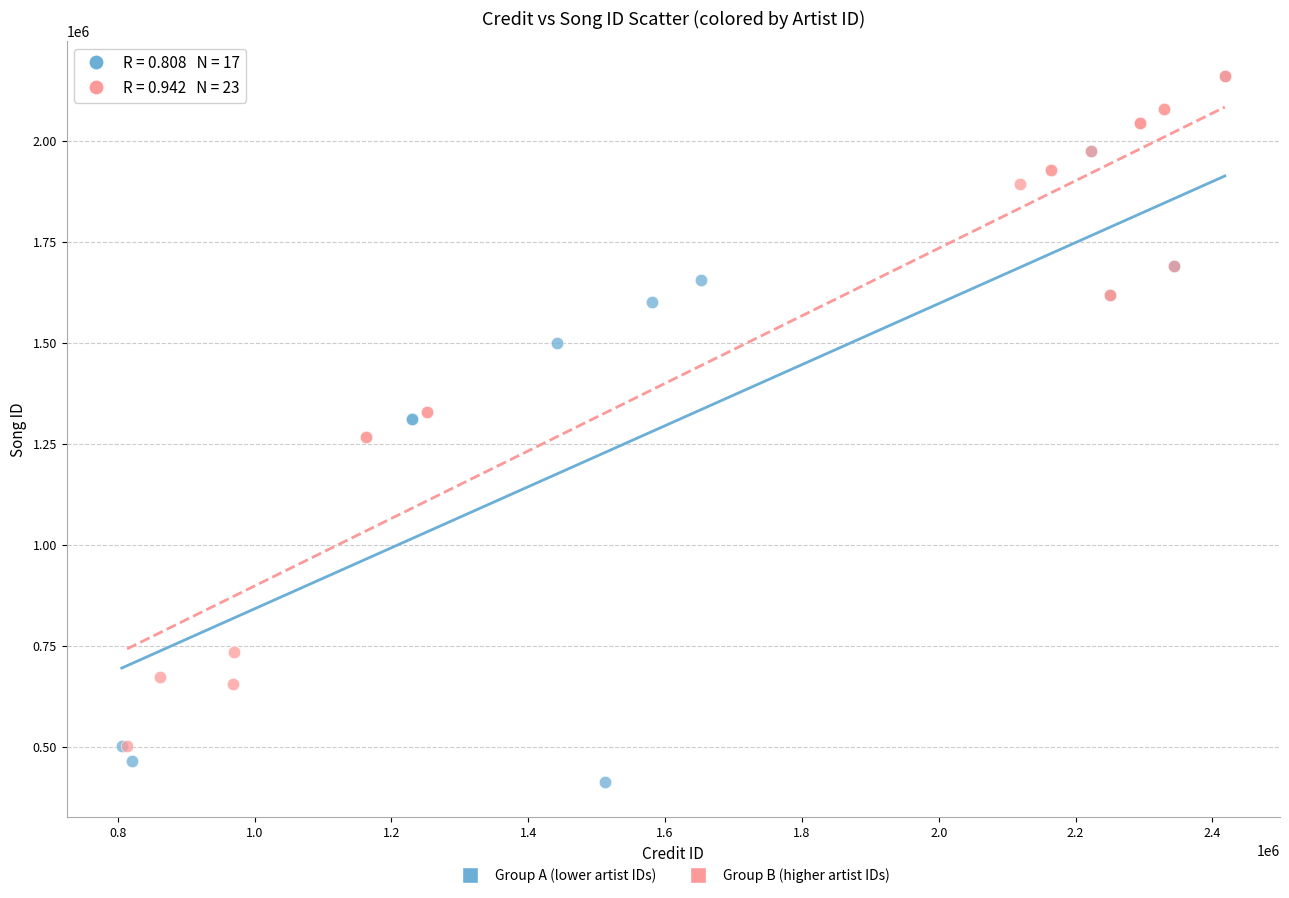

Which series contains the lowest Y value?

Group A (lower artist IDs)